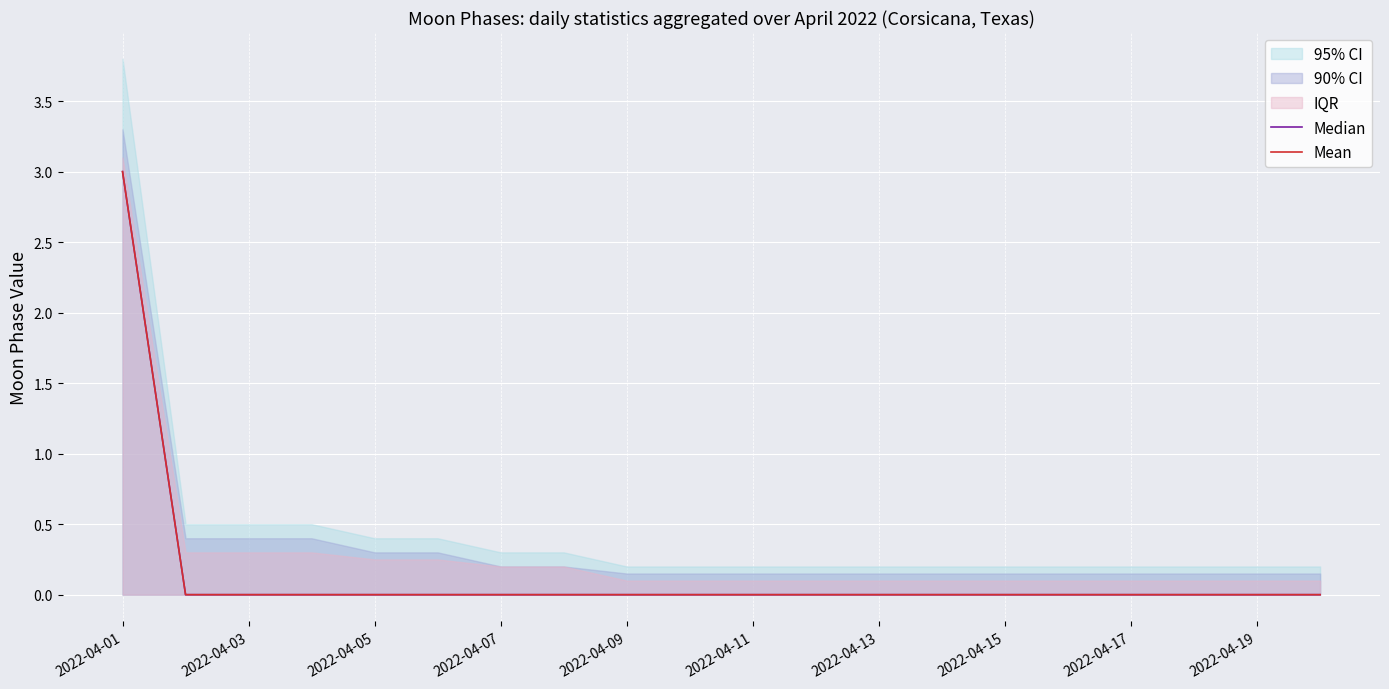

Reading right to left, what are all the values shown in this chart?

Median: 0	0	0	0	0	0	0	0	0	0	0	0	0	0	0	0	0	0	0	3
Mean: 0	0	0	0	0	0	0	0	0	0	0	0	0	0	0	0	0	0	0	3